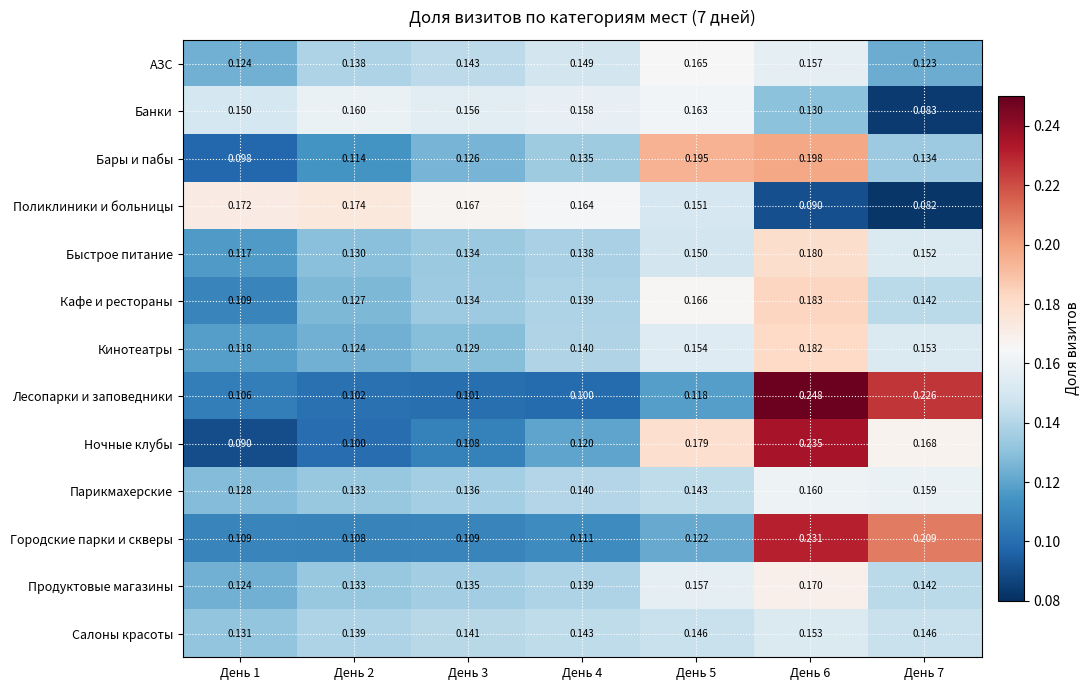

At how many categories does at least one series exceed 0?

7